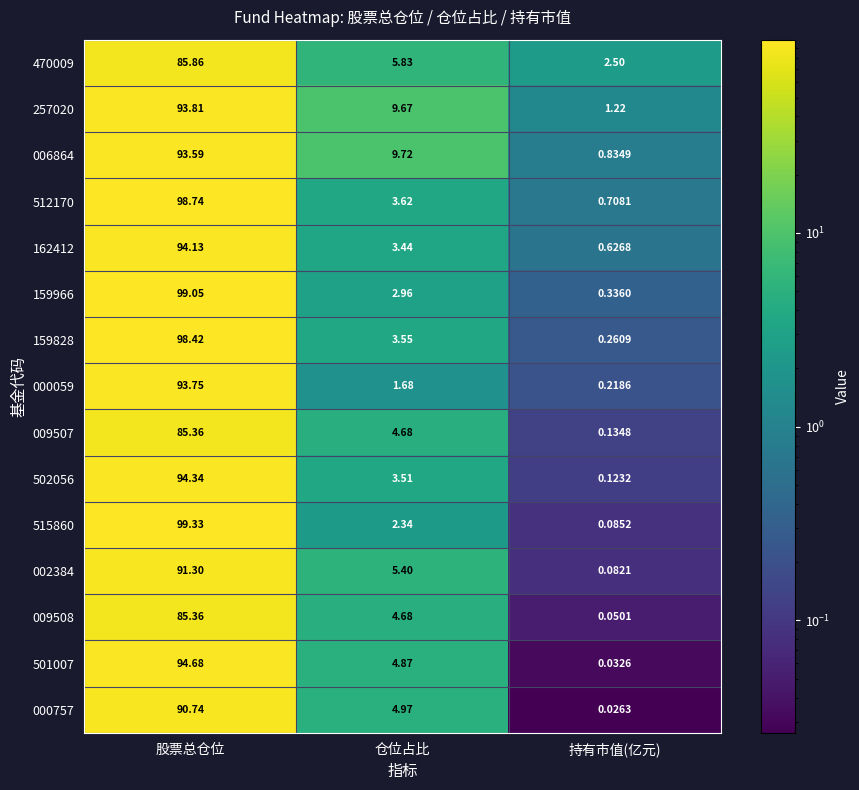

Which label corresponds to the largest value in the chart?

股票总仓位